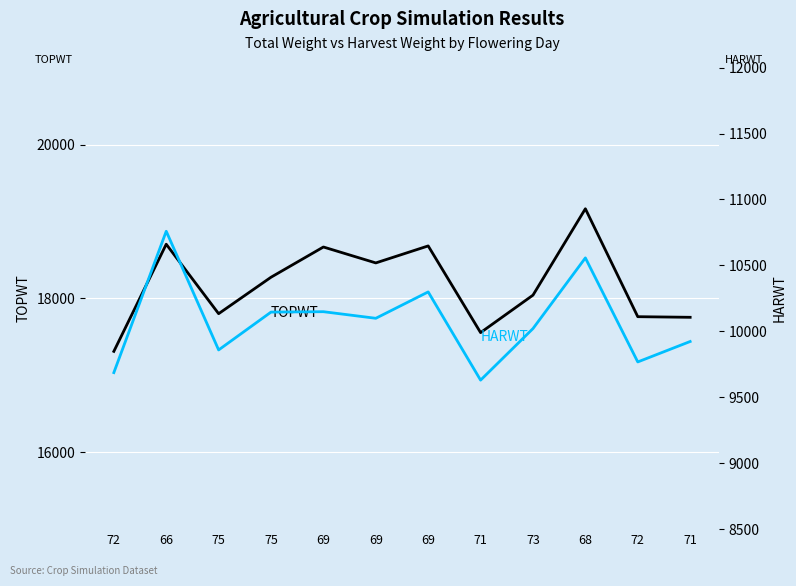

Which category has the lowest value across all series?

71